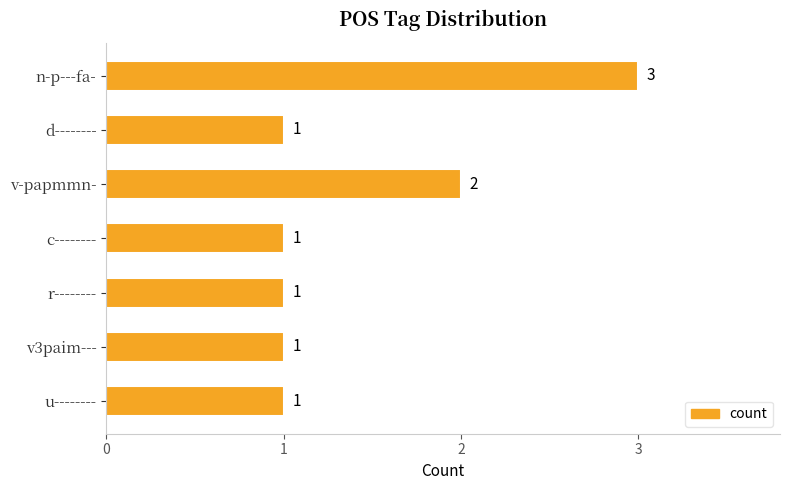

The chart shows a value of 3 at v-papmmn-. True or false?

False